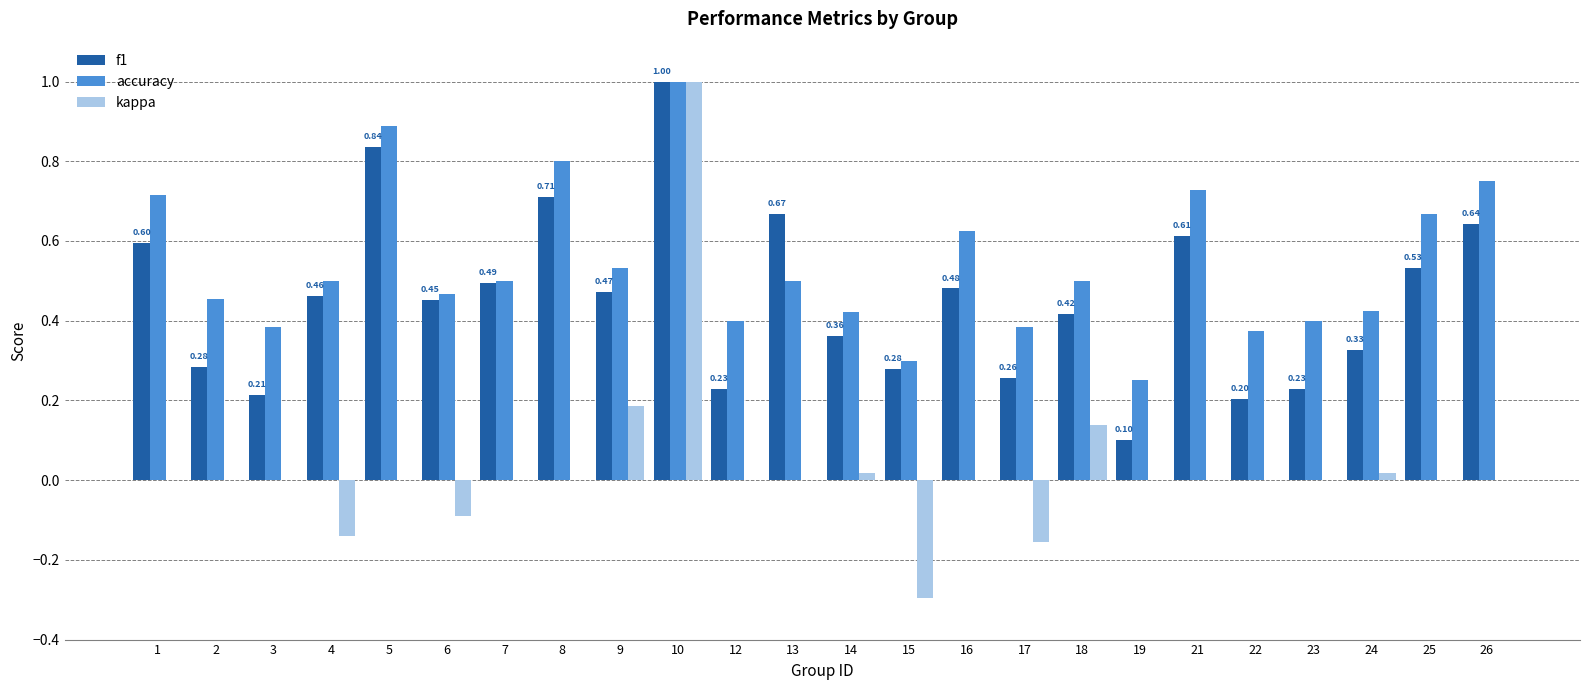

Which series changed the most between 5 and 22?

f1